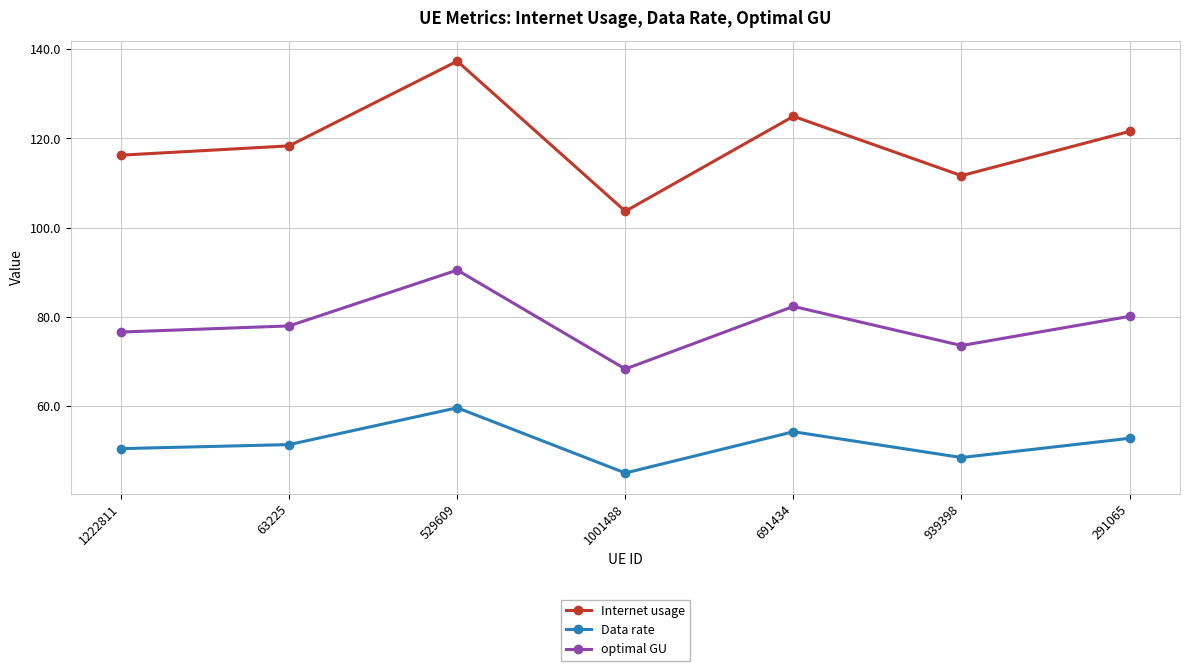

True or false: Data rate has a value of 80.5 at 939398.

False